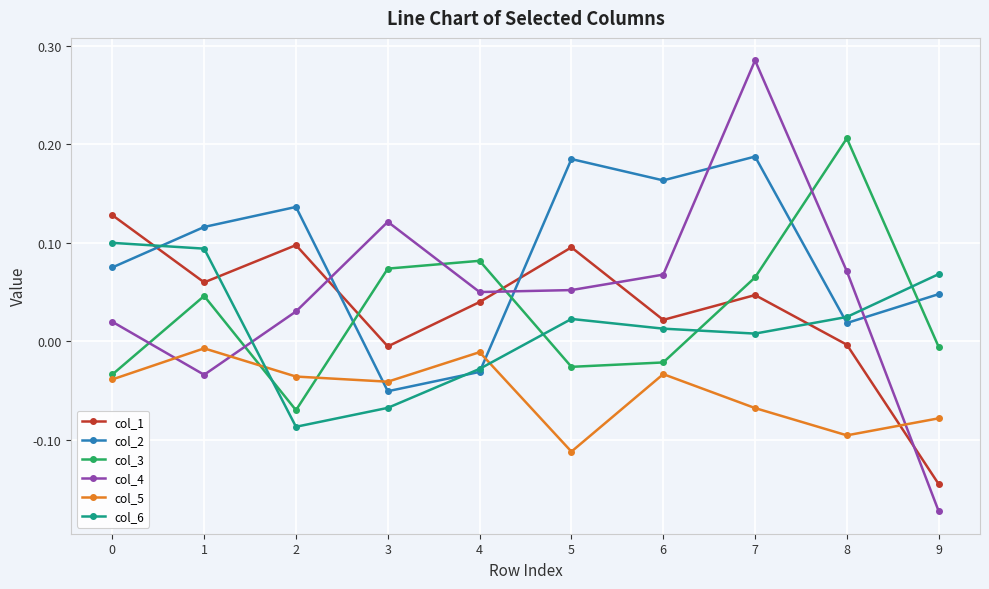

Does the chart display data point markers on the line(s)?

Yes